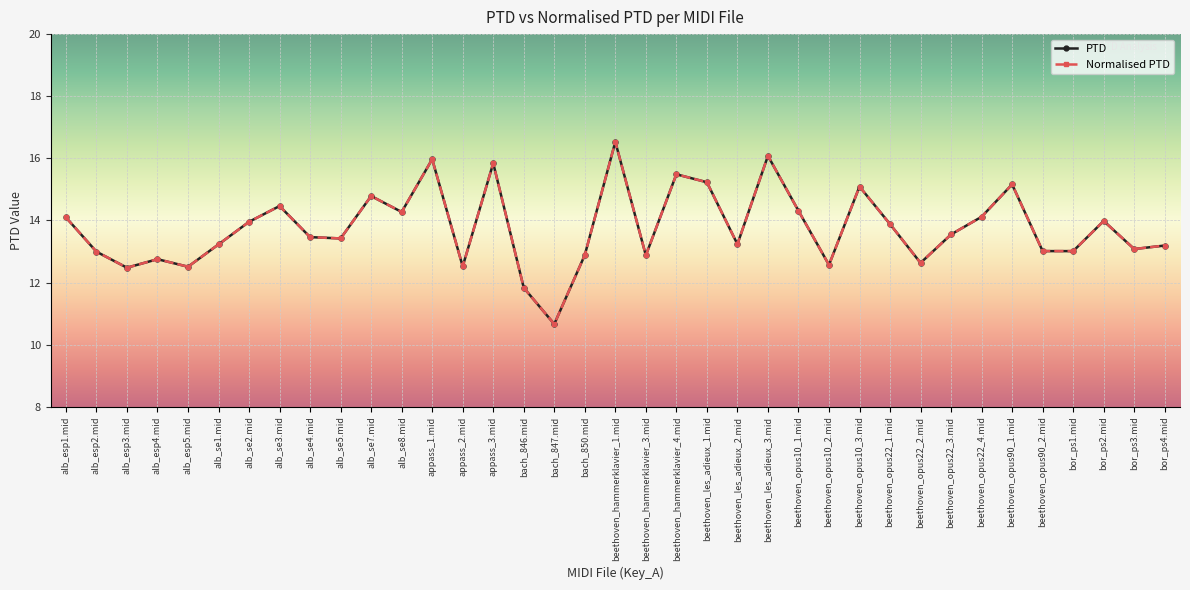

Does the chart have visible grid lines?

Yes